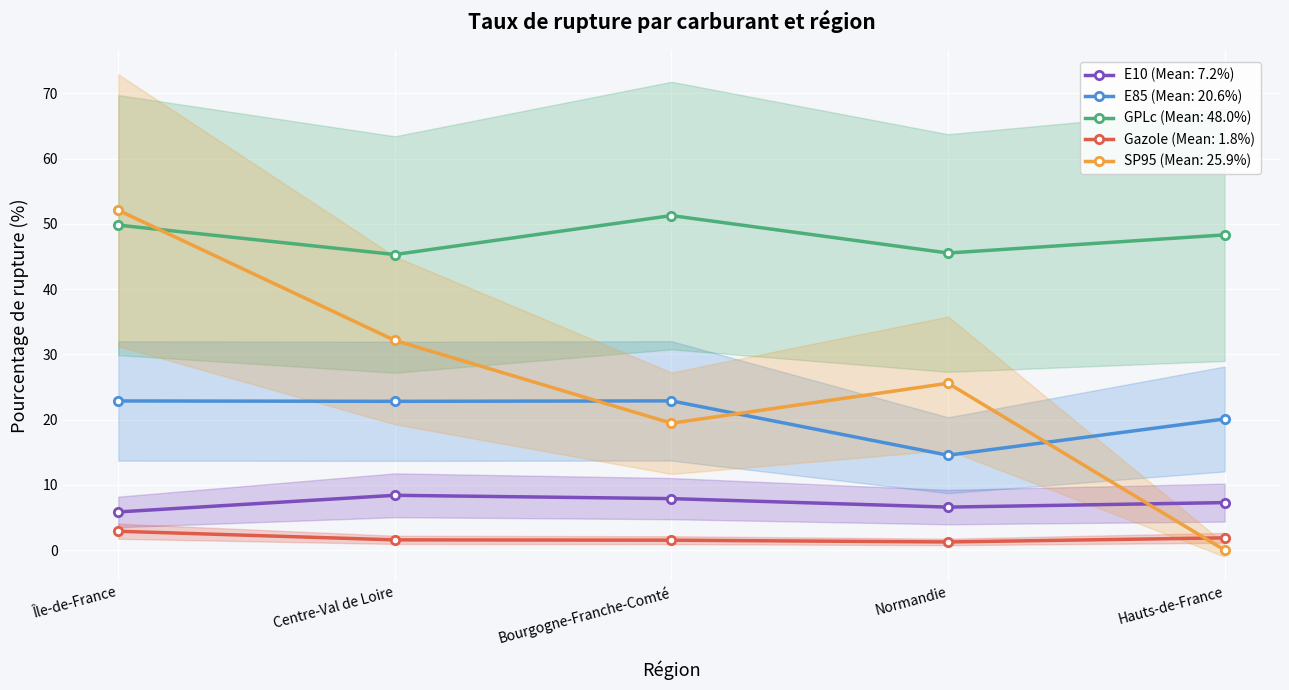

Which series changed the most between Centre-Val de Loire and Bourgogne-Franche-Comté?

SP95